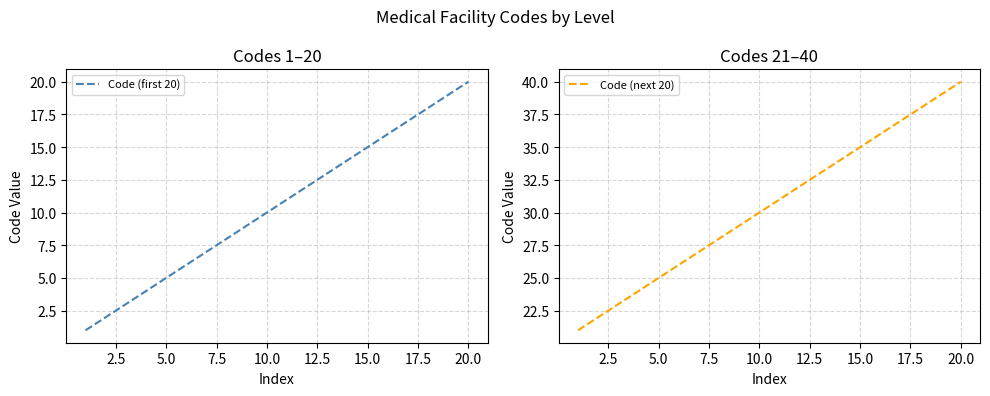

What is the lowest value of the Code (next 20) series?

21